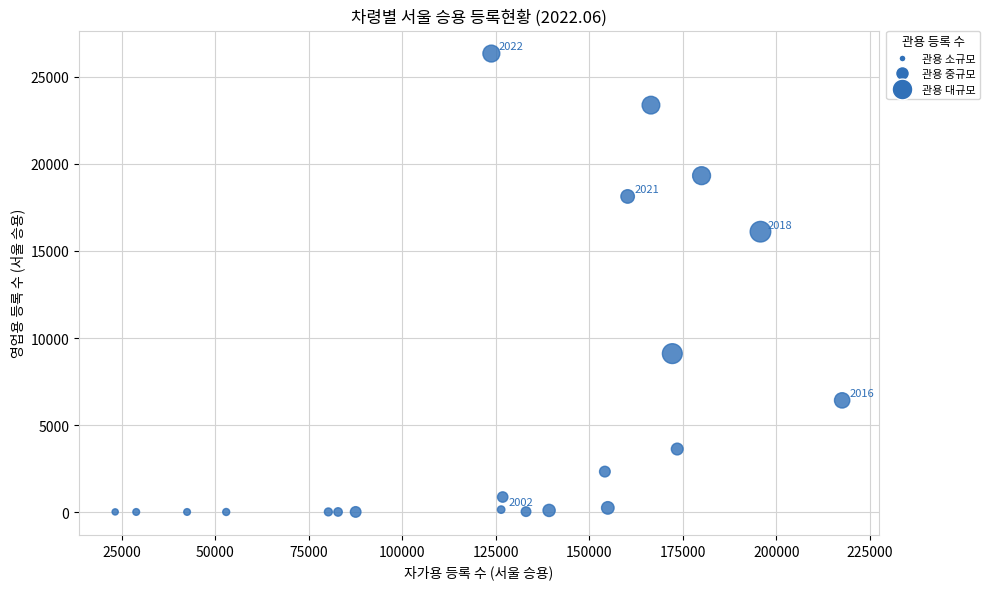

What Y value in the scatter plot is closest to 13173?

16108